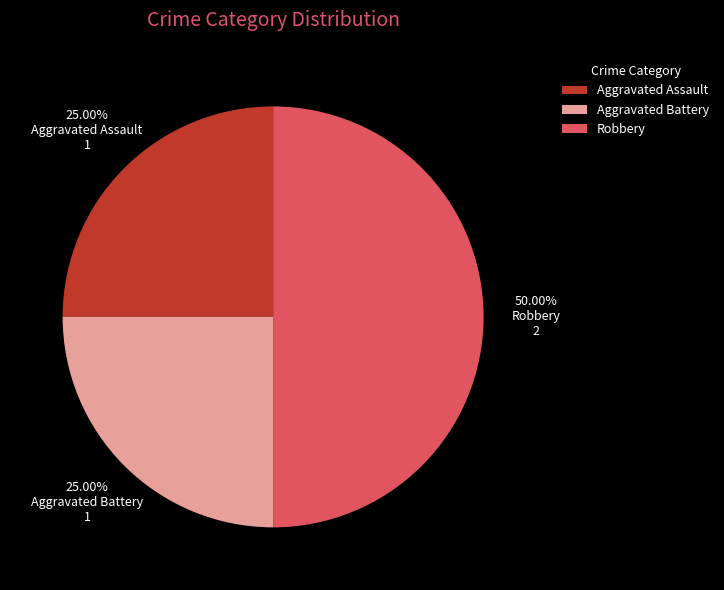

Which has a higher value, Robbery or Aggravated Assault?

Robbery